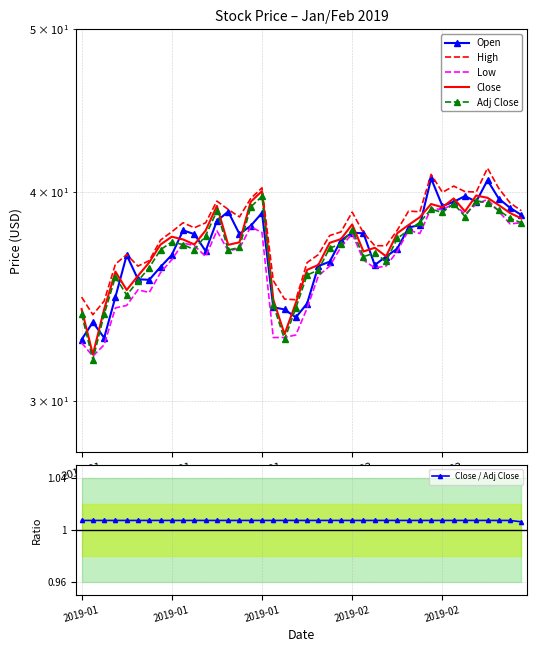

At how many categories does at least one series exceed 25?

40